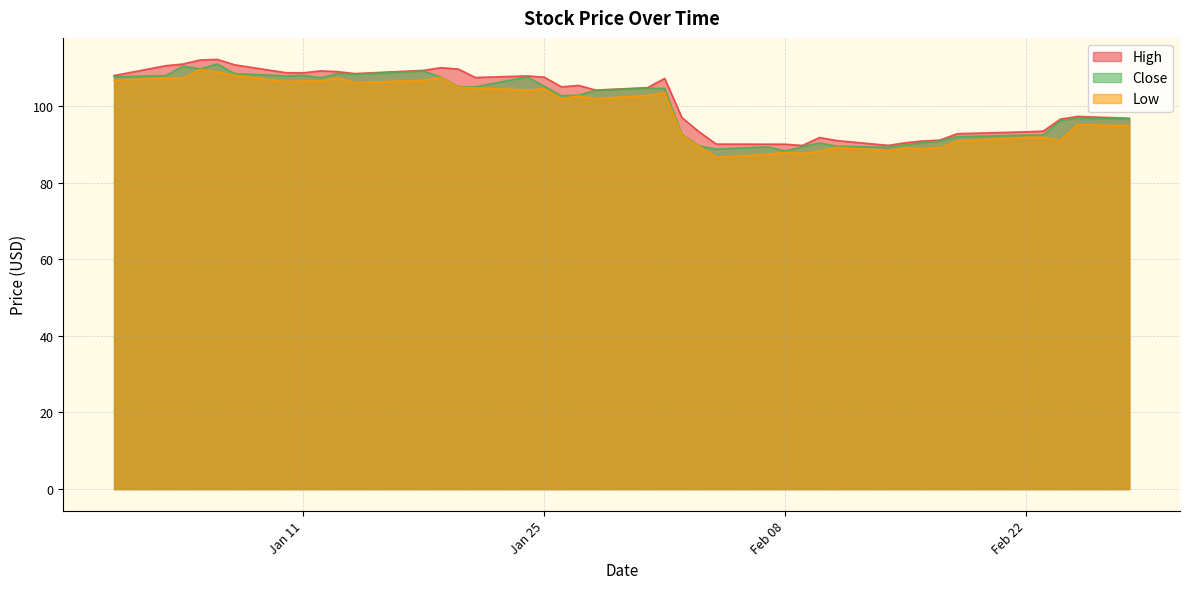

How many lines are shown in the chart?

3